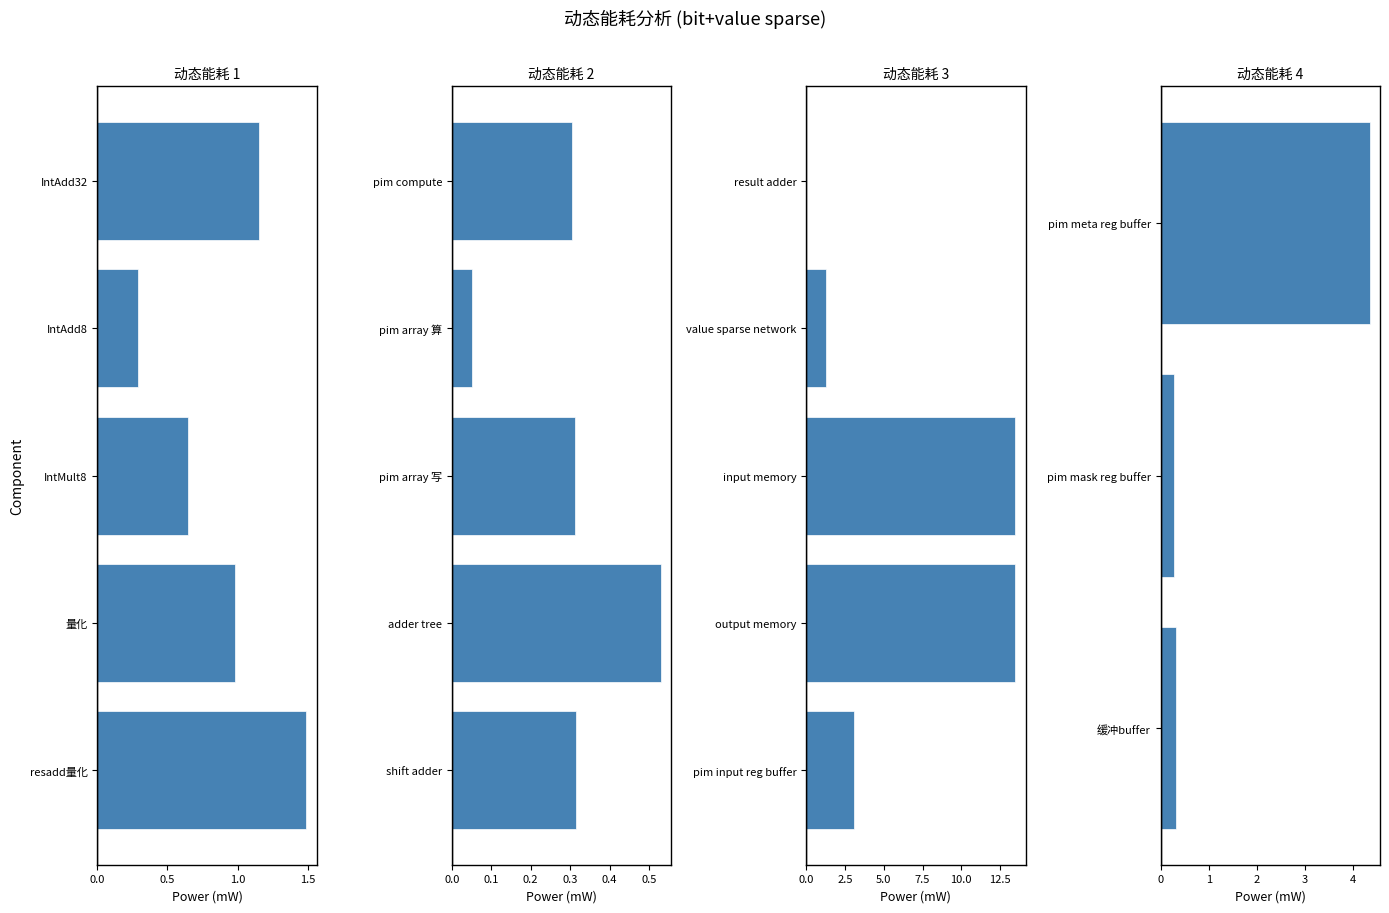

What is the difference between the maximum and minimum values?

4.1